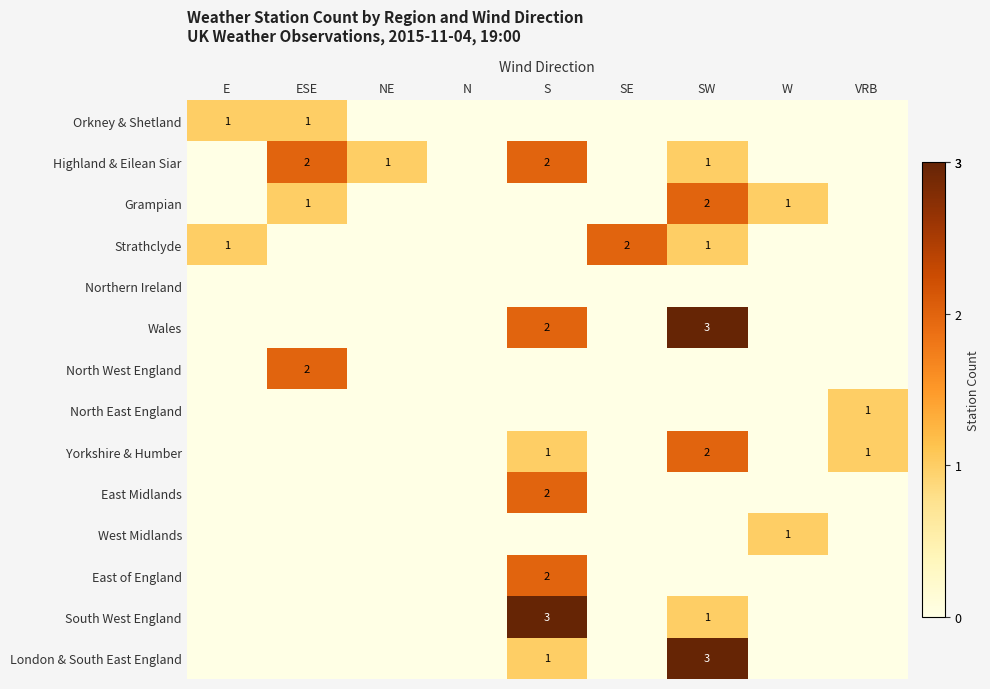

The value of Strathclyde at SW is 1. True or false?

True